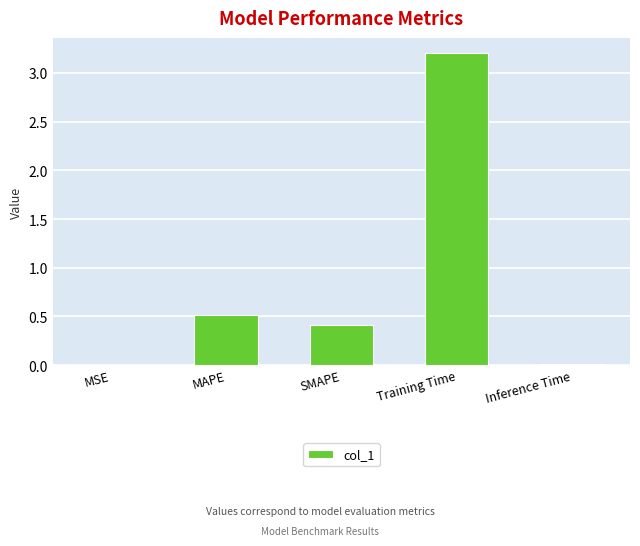

The value at MAPE is 0.5. True or false?

True